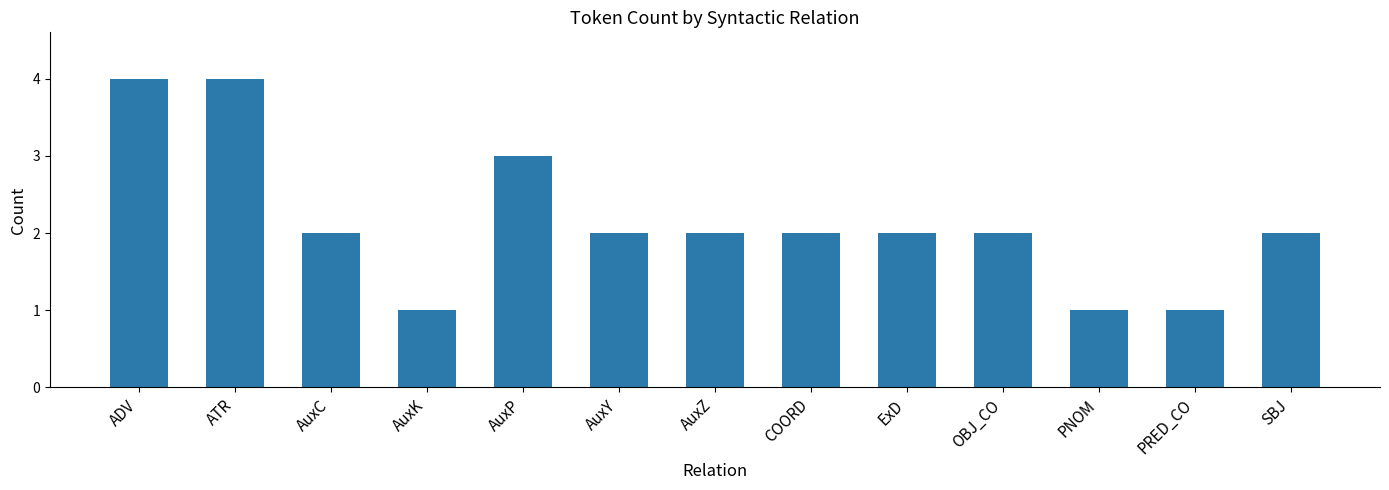

Is it true that the value at PNOM is 1?

True